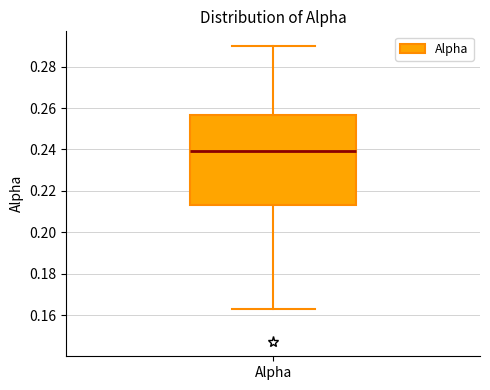

Read this box plot against the y-axis: the position of the median line, the range covered by the box, and the ends of both whiskers. The values are not printed on the chart, so give them approximately, as read against the axis.

median 0.240, box 0.214 to 0.256, whiskers 0.162 to 0.290